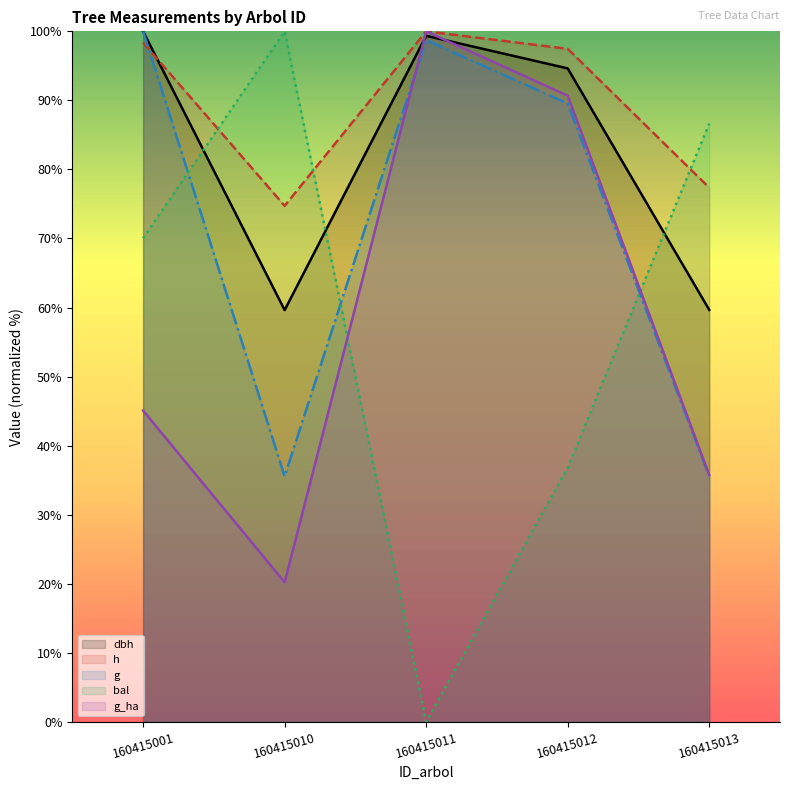

Count the number of categories in the chart.

5